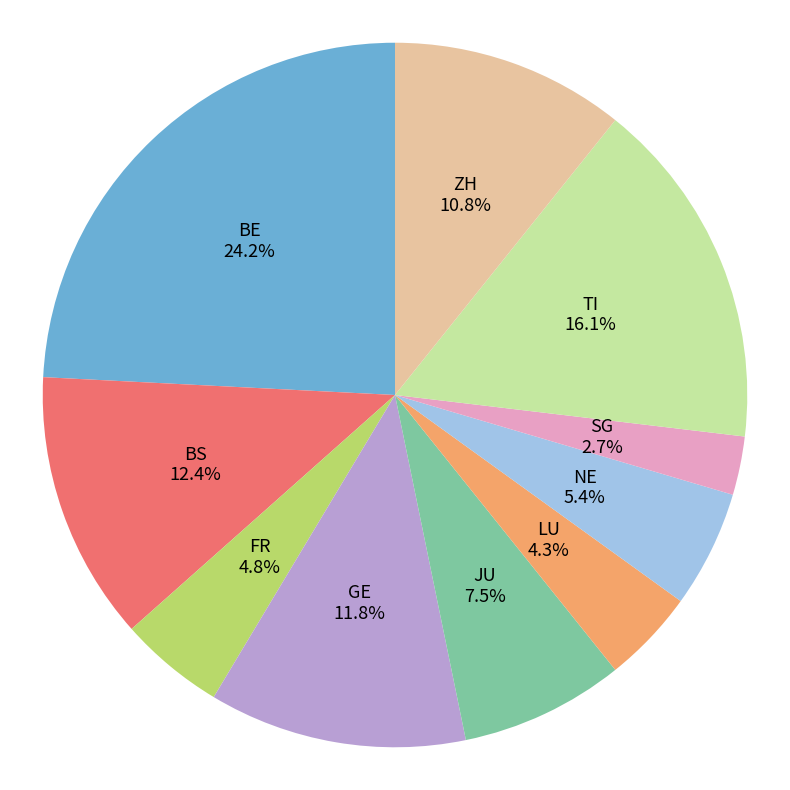

What is the ratio of the value at BE to the value at JU?

3.2